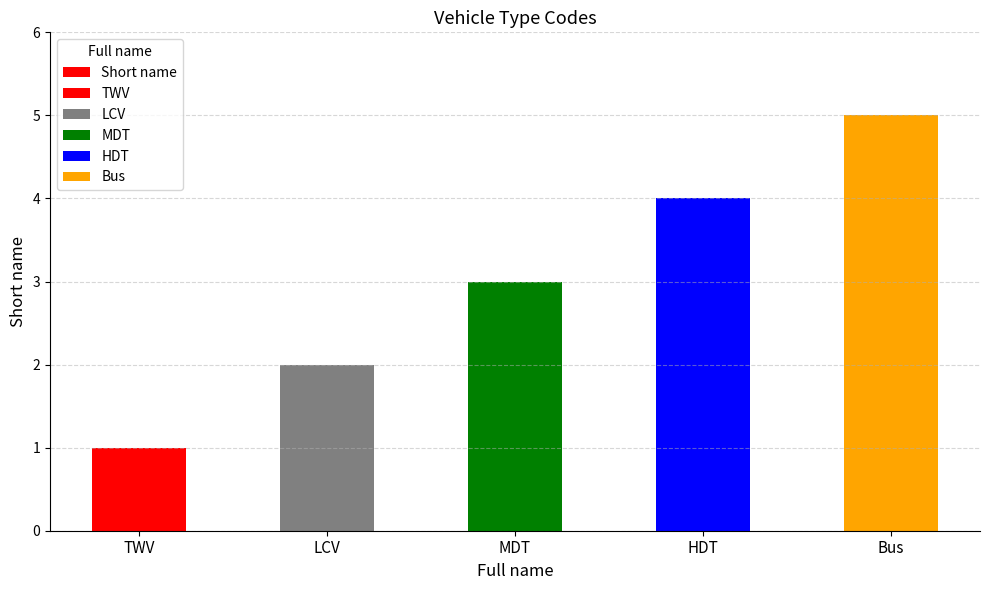

What is the difference between the values at LCV and HDT?

2